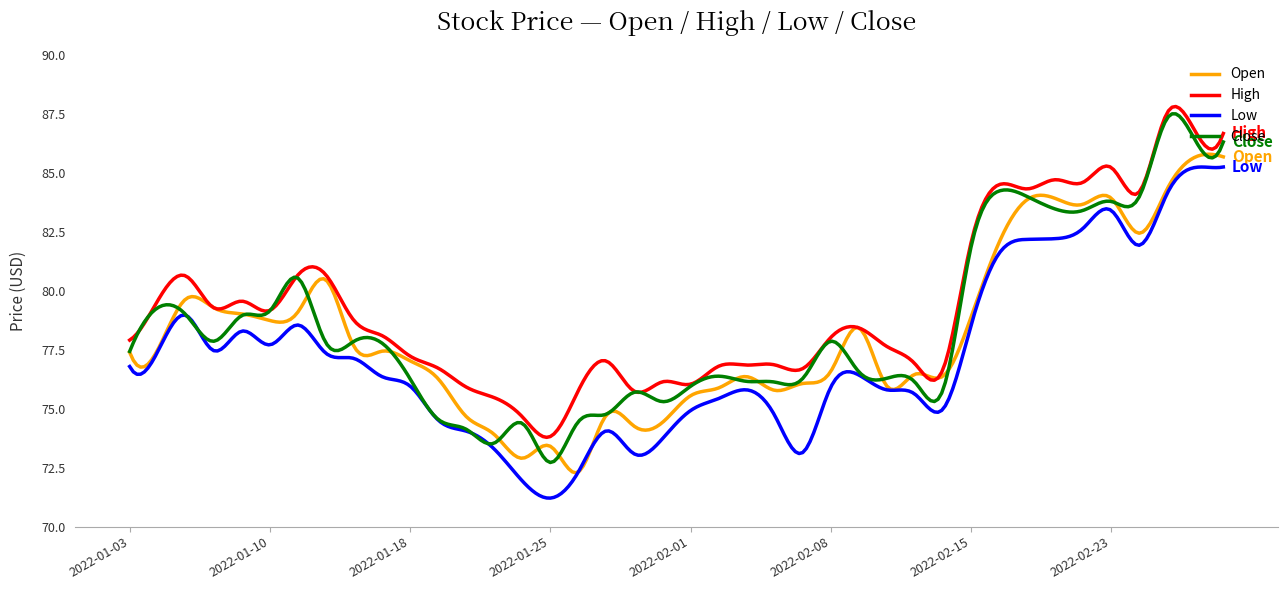

What is the greatest value displayed?

87.8